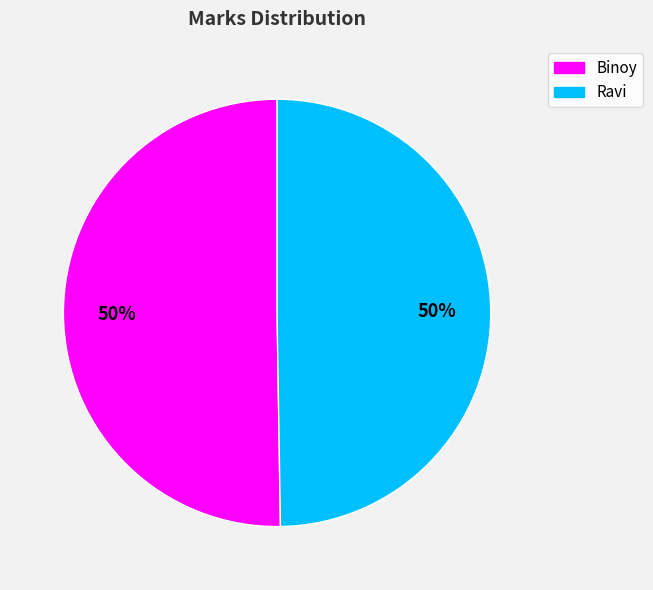

To the nearest percent, what is the average slice percentage?

50%